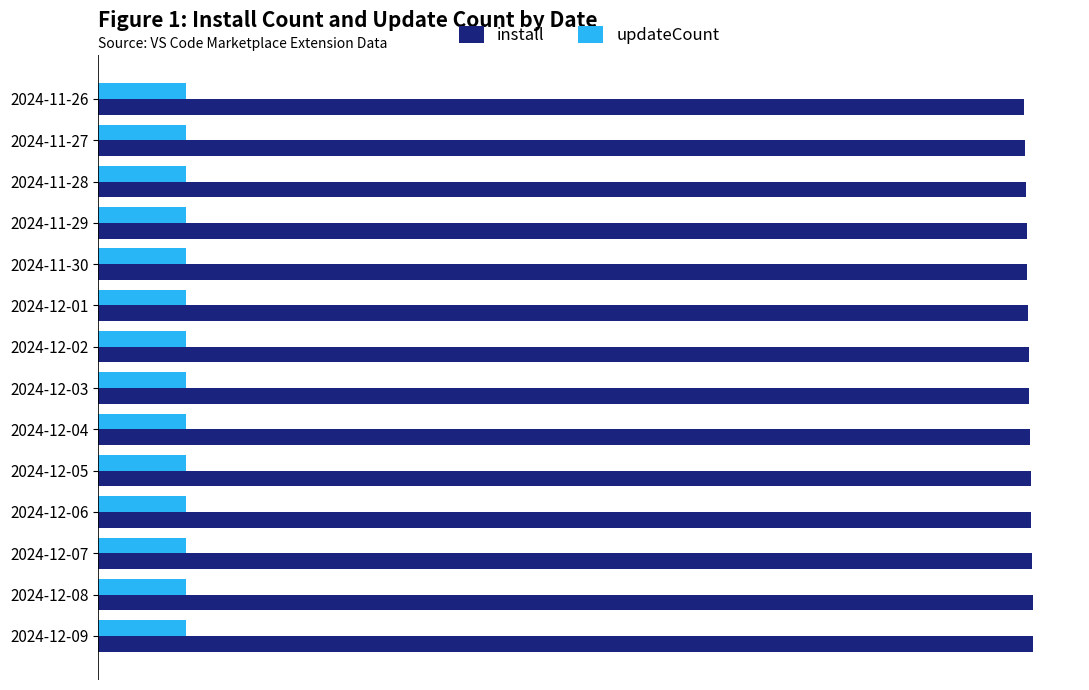

What are all the series names shown in the legend?

install, updateCount